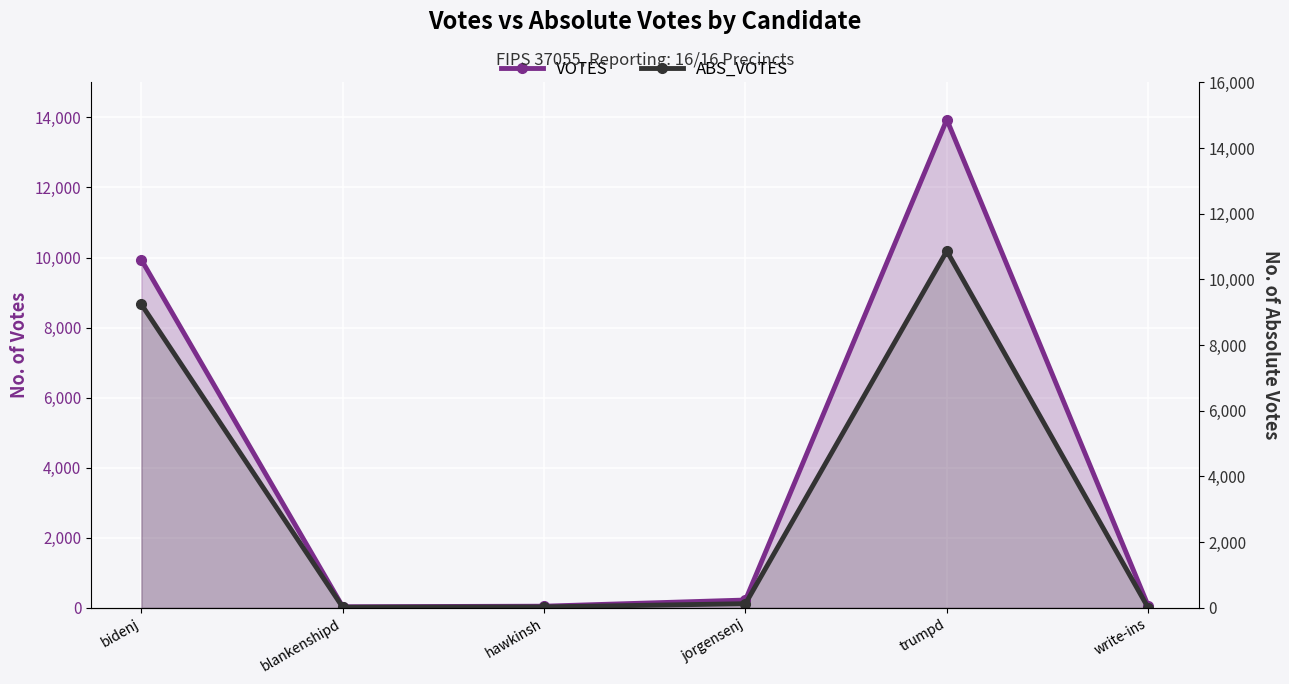

Where does the VOTES series first go above 223?

bidenj